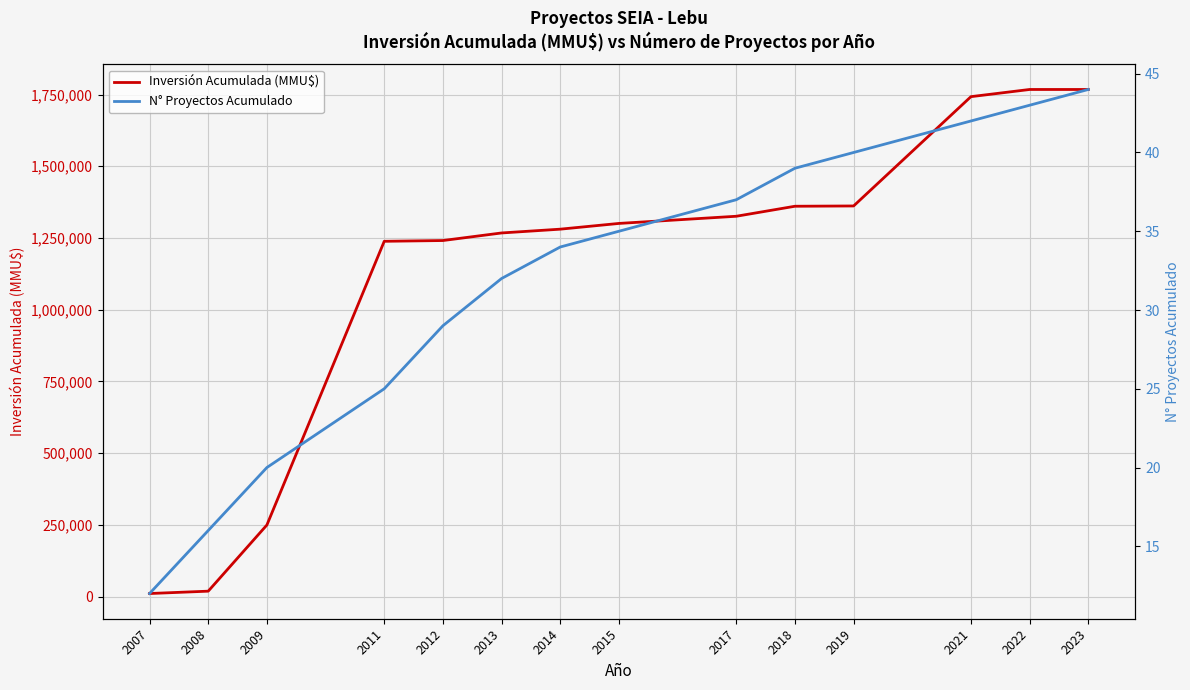

Which series has the largest total across all categories?

Inversión Acumulada (MMU$)